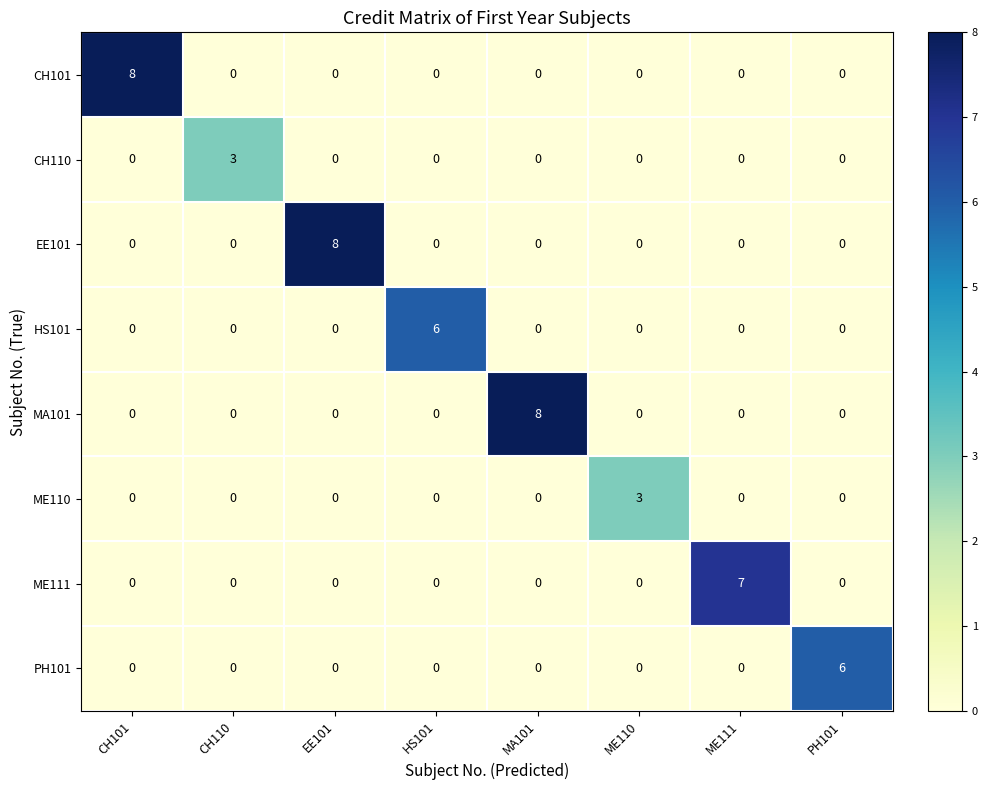

What is the spread (max minus min) of values at CH101?

8